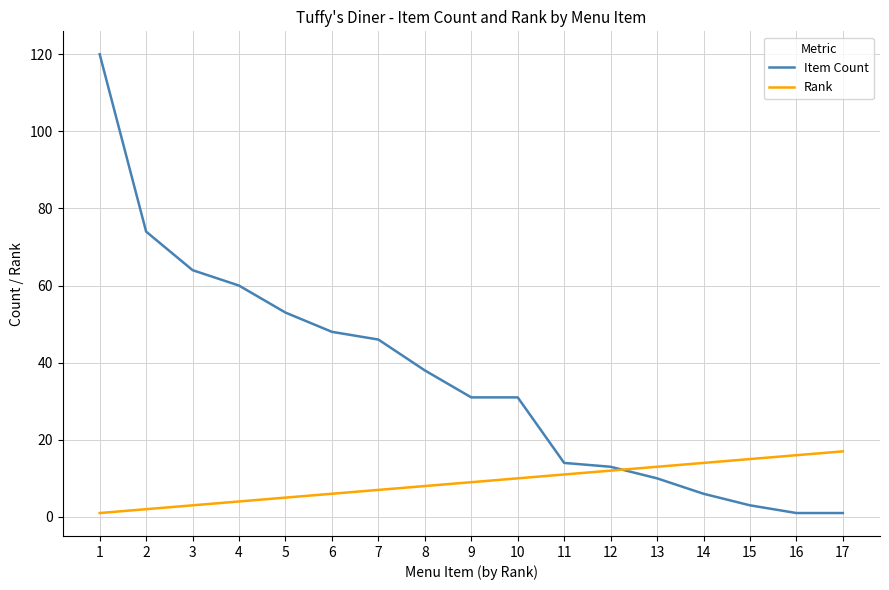

True or false: Item Count has a value of 19 at 11.

False